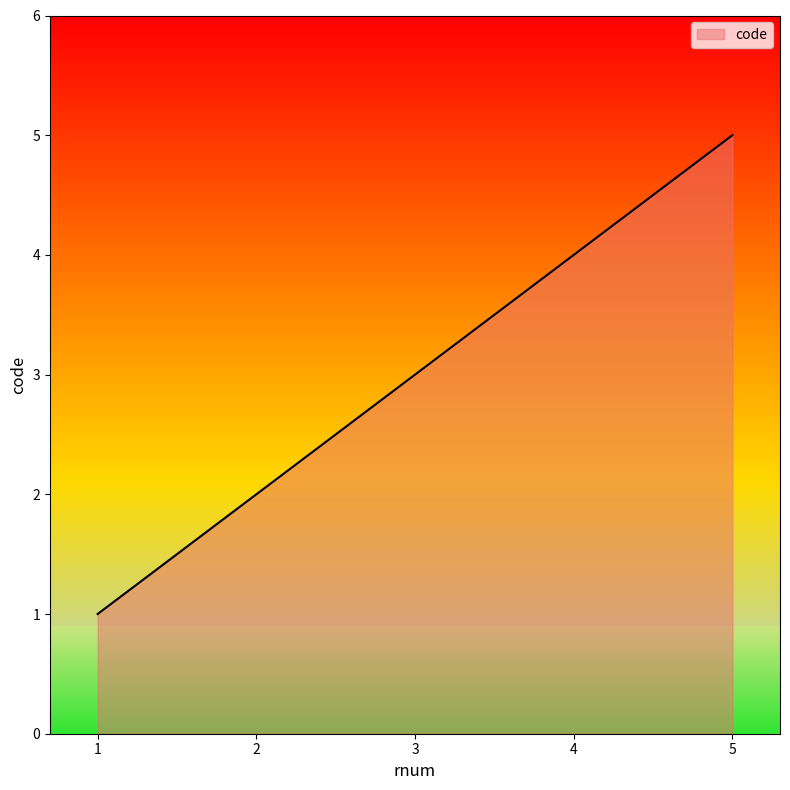

List the labels in order of value, largest first.

5, 4, 3, 2, 1